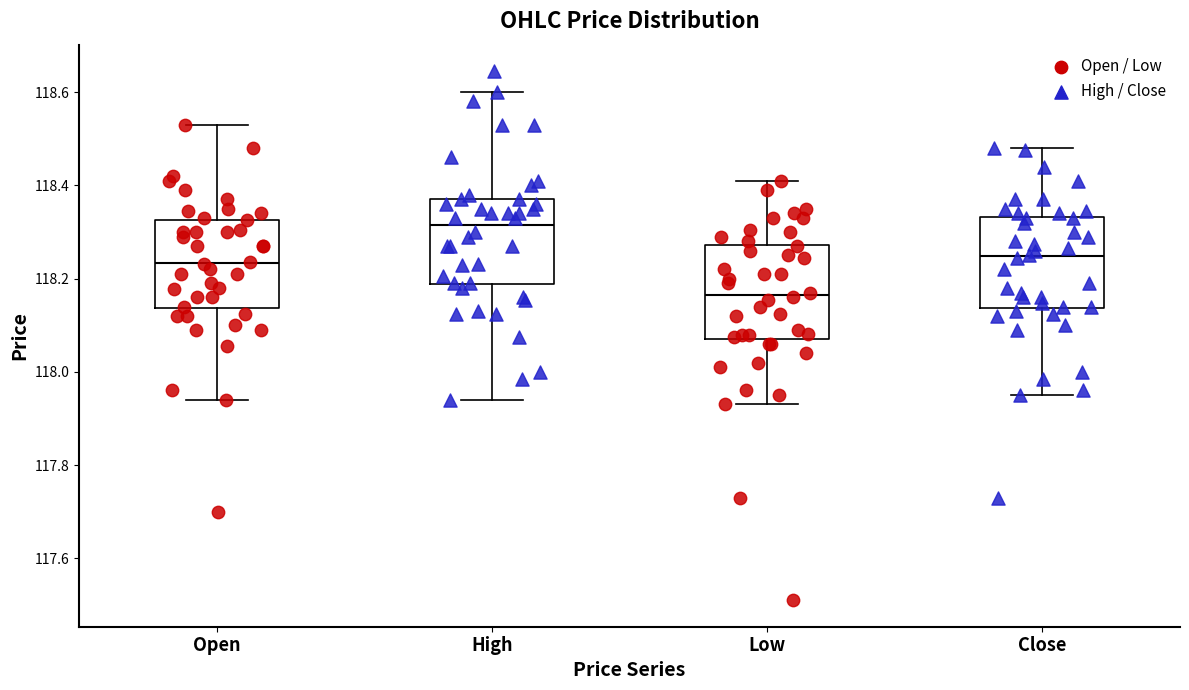

Reading left to right, read every box against the y-axis: the position of its median line, the range the box covers, and the ends of its whiskers. The values are not printed on the chart, so give them approximately, as read against the axis.

Open: median 118.24, box 118.14 to 118.32, whiskers 117.94 to 118.54
High: median 118.32, box 118.18 to 118.38, whiskers 117.94 to 118.60
Low: median 118.16, box 118.08 to 118.28, whiskers 117.94 to 118.42
Close: median 118.24, box 118.14 to 118.34, whiskers 117.96 to 118.48